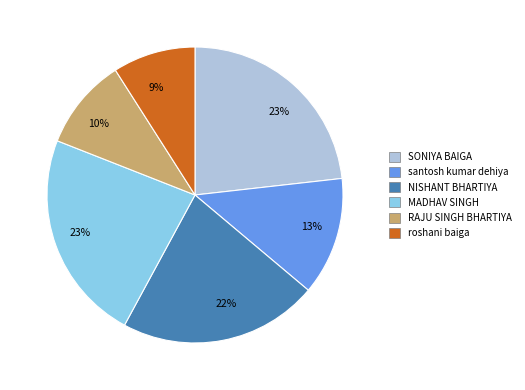

True or false: NISHANT BHARTIYA accounts for 11% of the total.

False